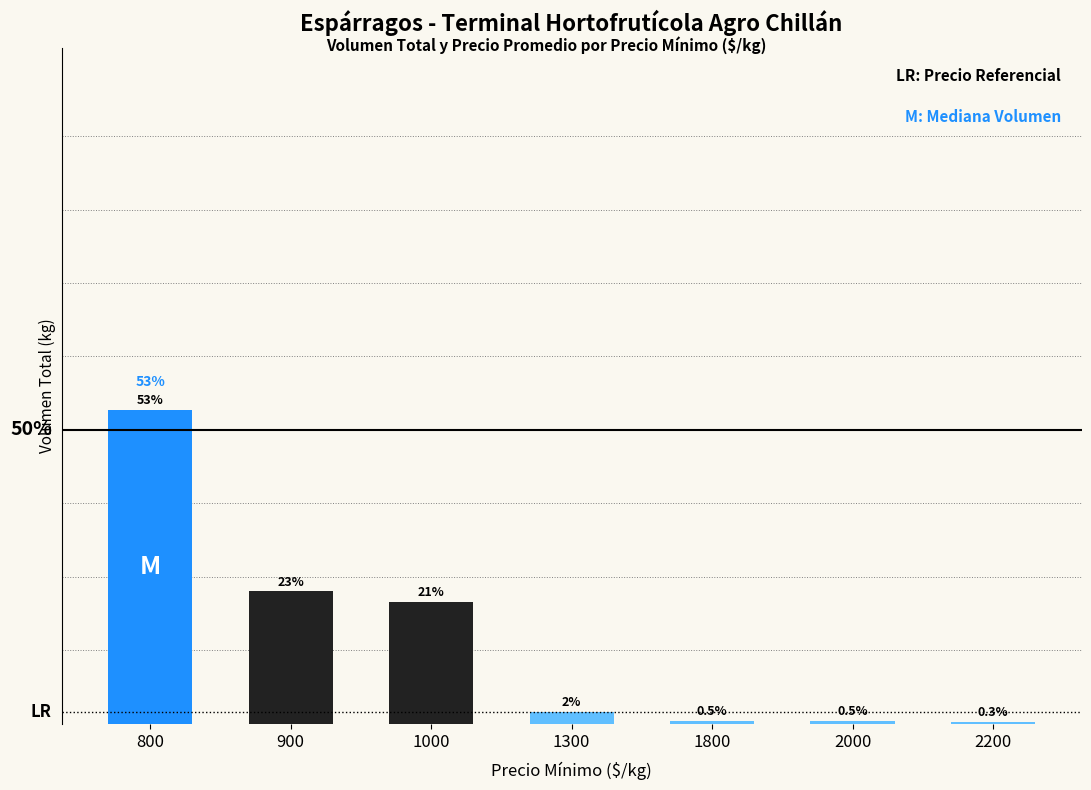

The value at 800 is 95.4. True or false?

False